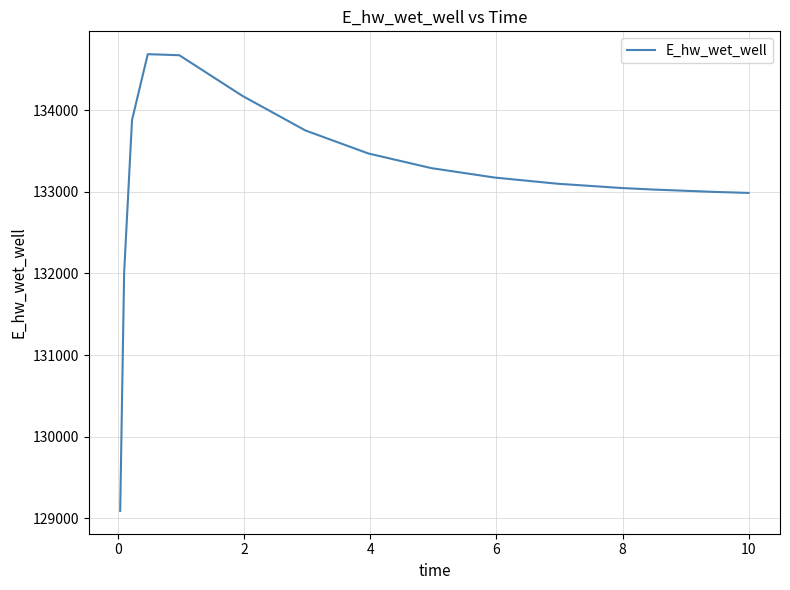

What is the smallest value displayed?

129092.0